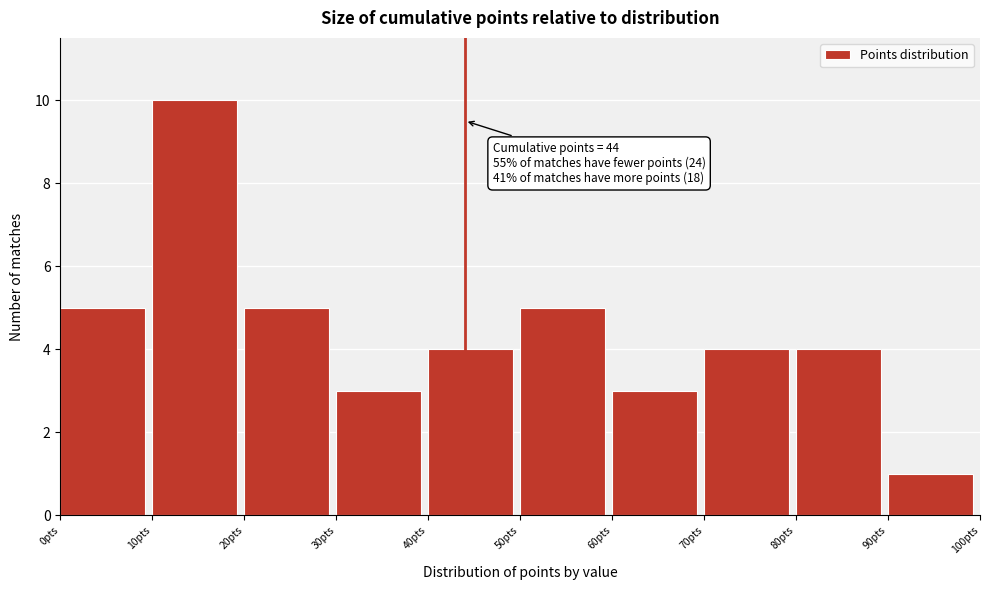

Over which range of the x-axis is the bar tallest?

10 to 20